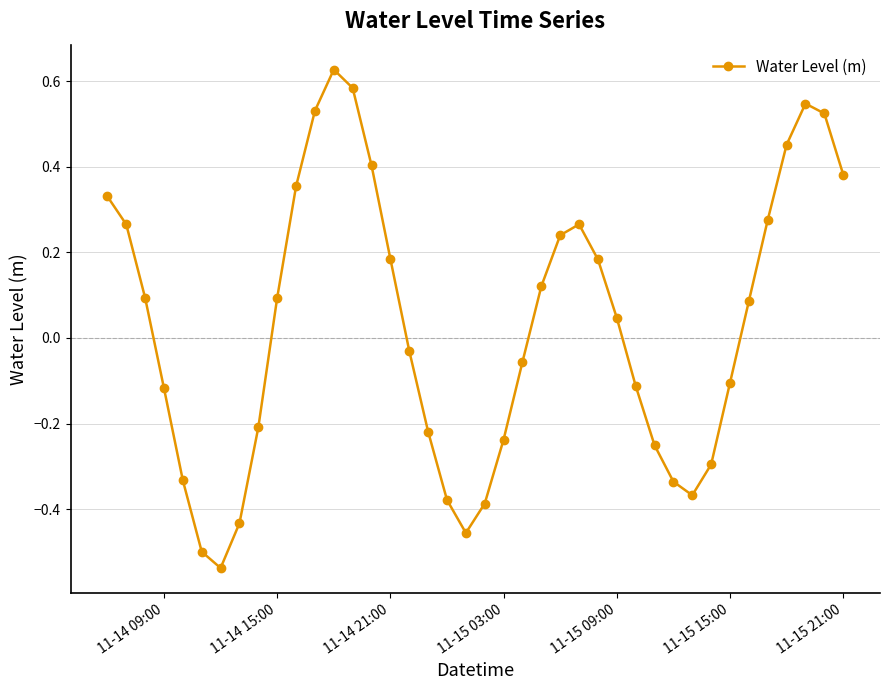

How many interior local peaks (higher than both neighbors) does the data have?

3